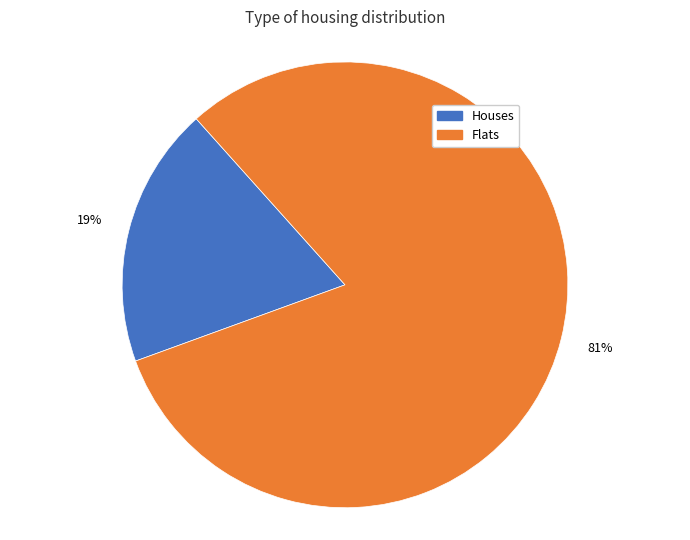

Does any single category account for the majority?

Yes